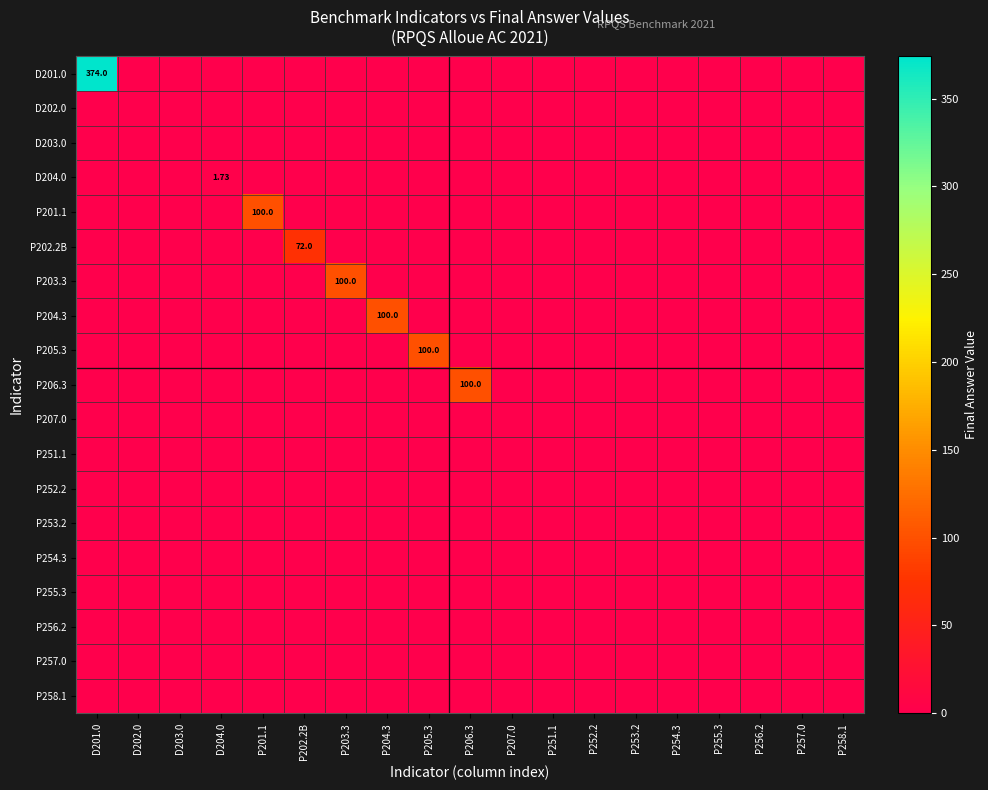

Which series has the largest total across all categories?

D201.0